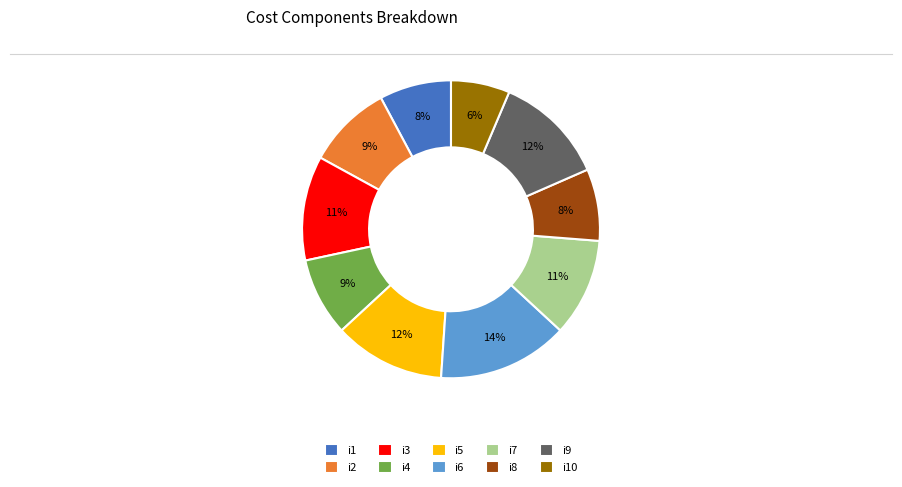

To the nearest percent, what is the average slice percentage?

10%